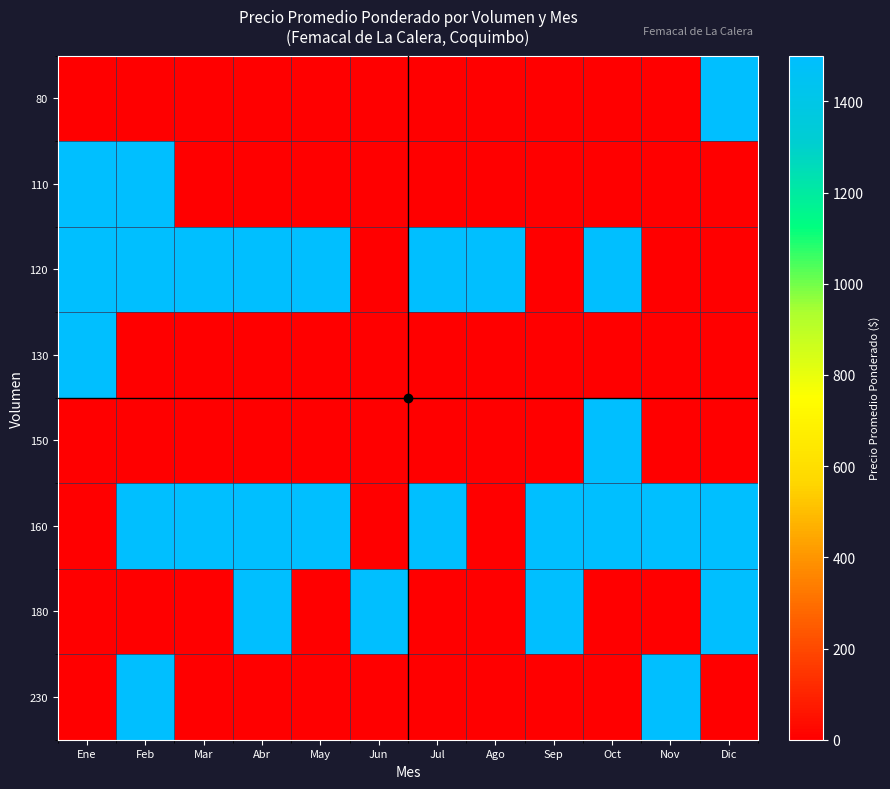

Rank the series by their maximum value, from highest to lowest.

80, 110, 120, 130, 150, 160, 180, 230